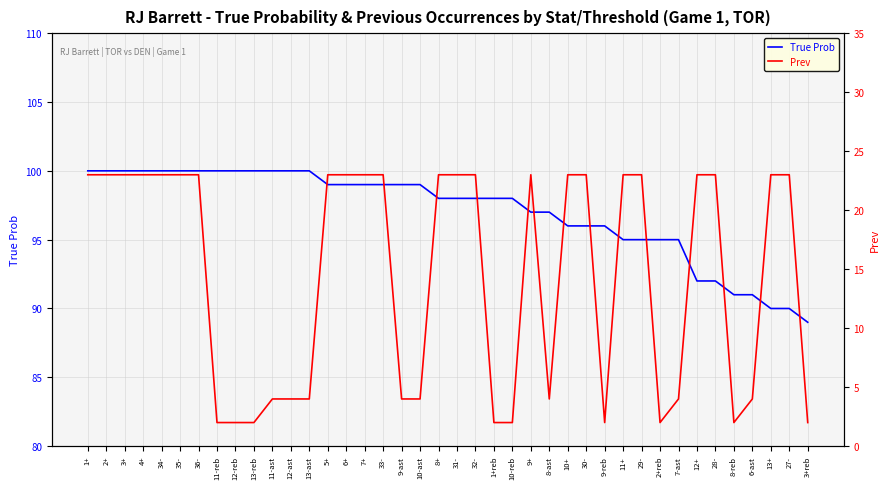

The value of True Prob at 1+reb is 160. True or false?

False